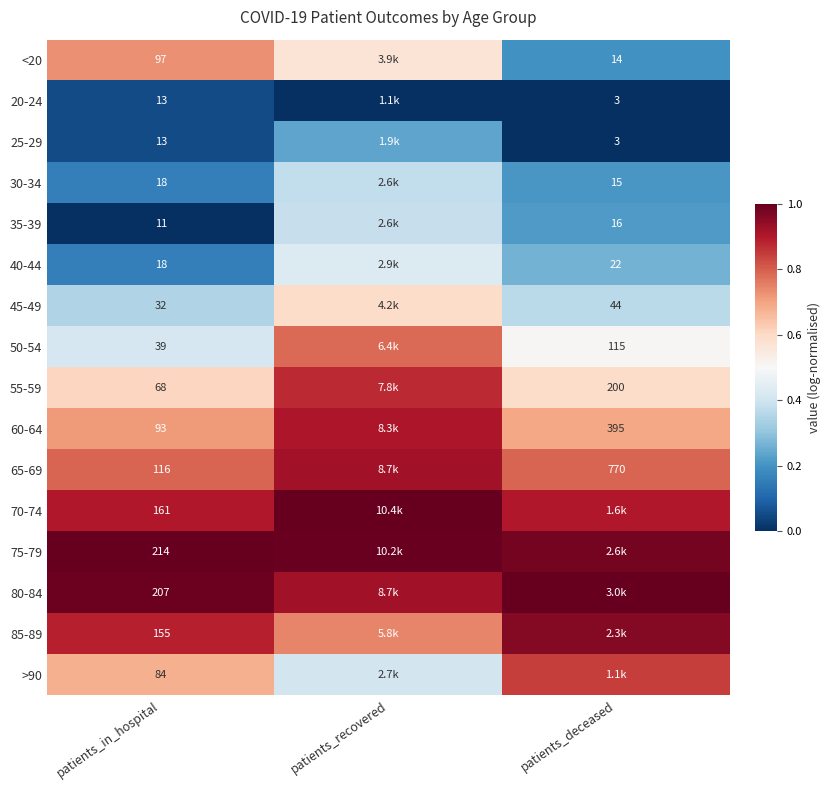

What is the spread (max minus min) of values at patients_in_hospital?

203.0